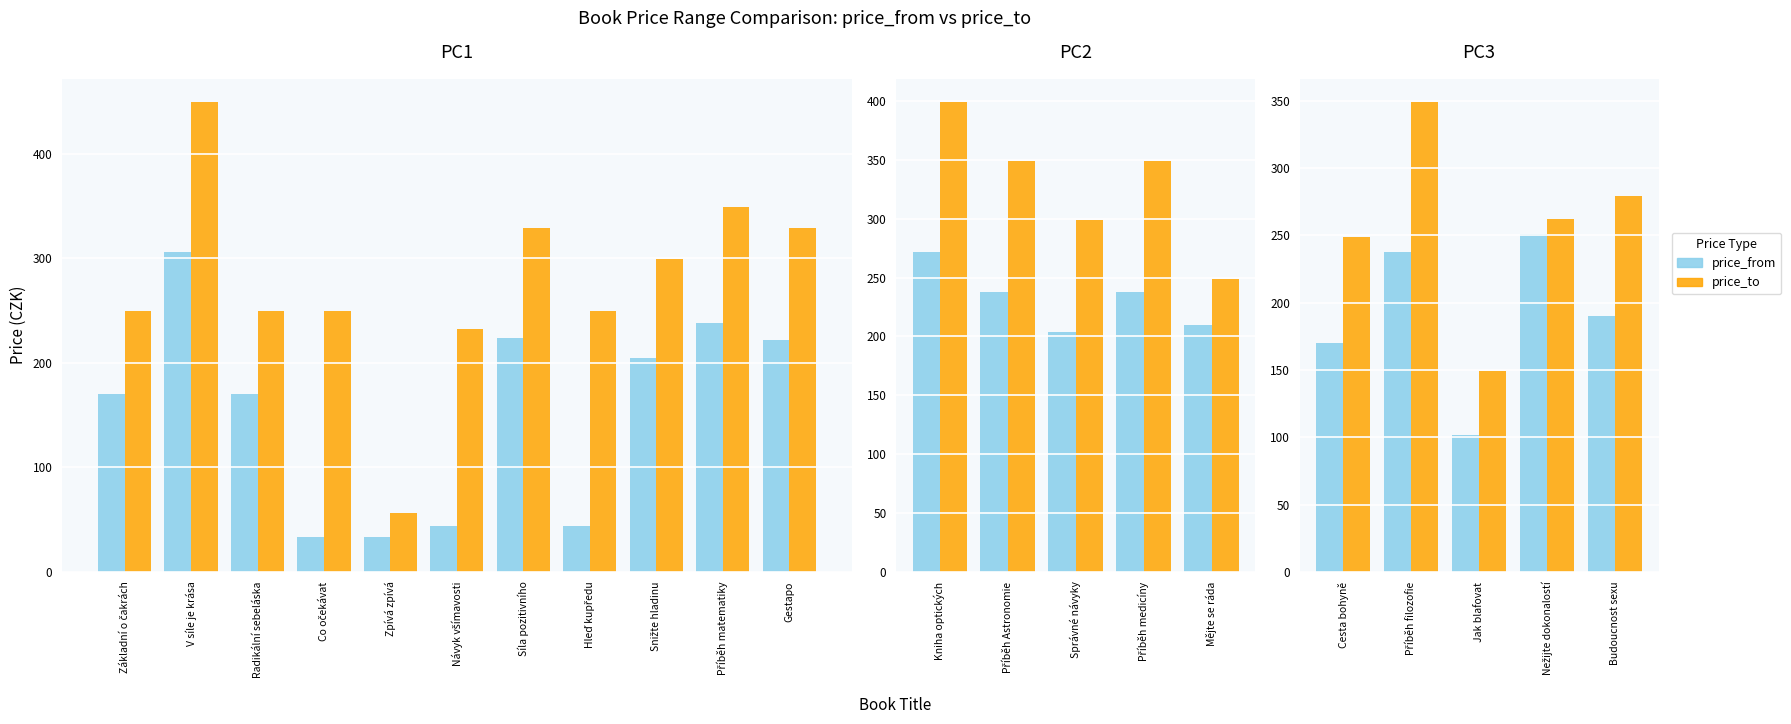

What is the label of the 5th bar from the left?

Budoucnost sexu